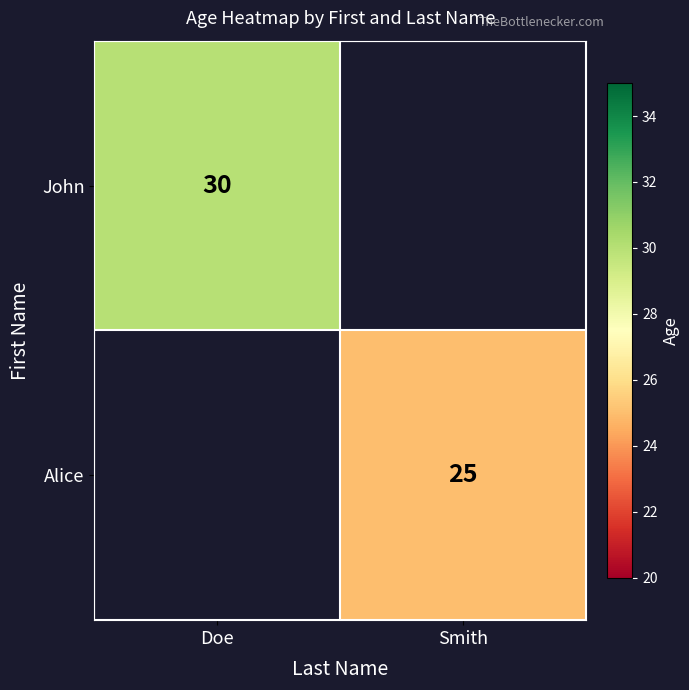

Is the value of John at Doe greater than the value of Alice at Smith?

Yes